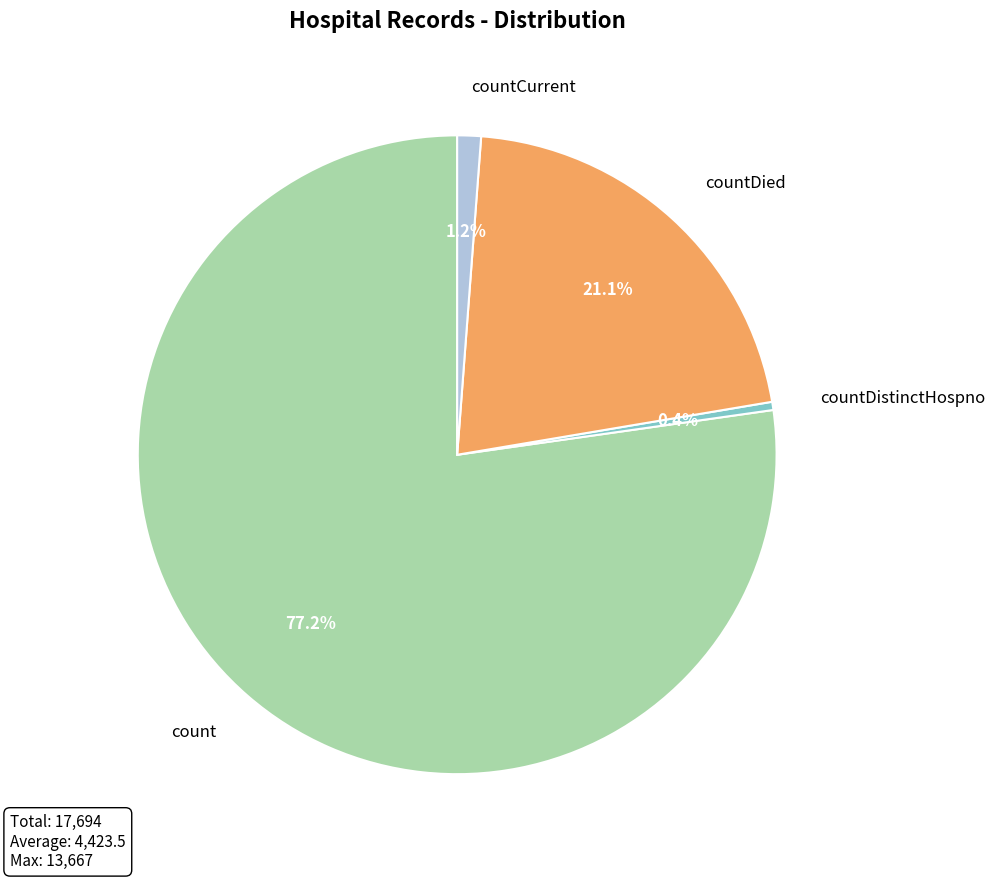

The count slice represents 65% of the pie. True or false?

False